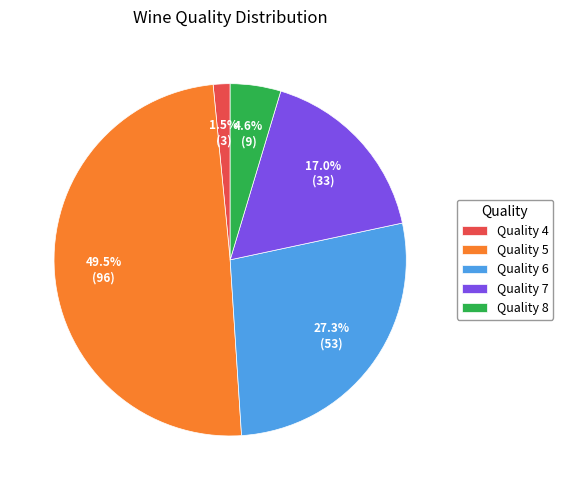

Does Quality 4 account for over 50% of the chart?

No